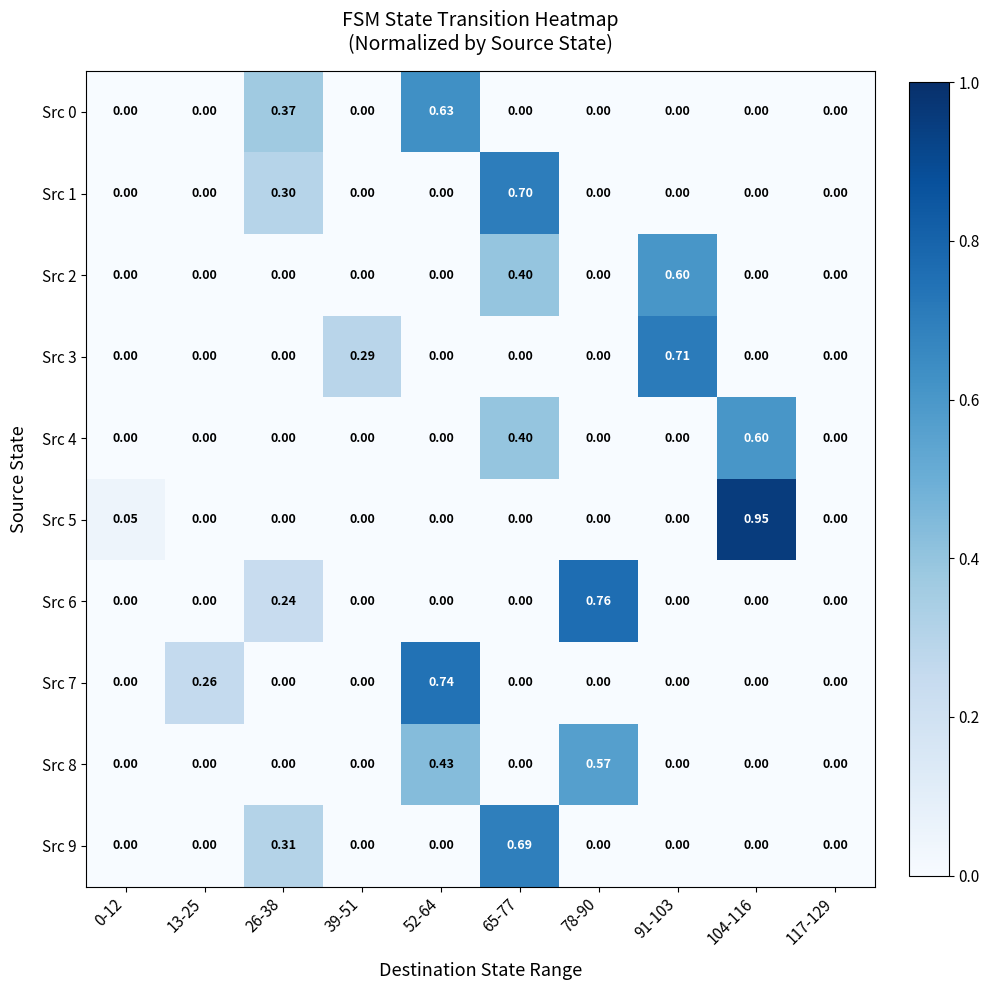

What is the total value across all series at 65-77?

2.2